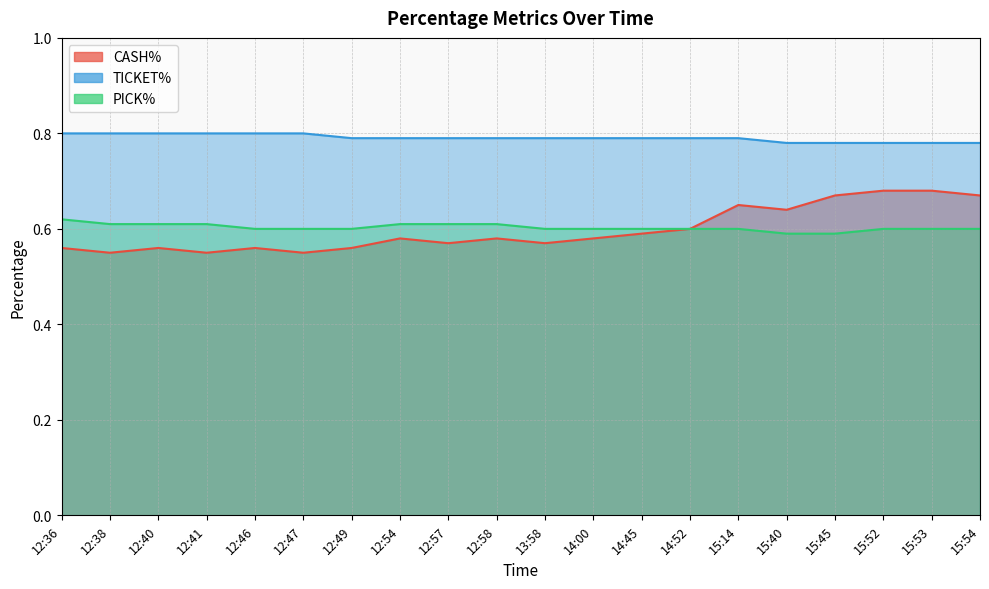

Is the value of PICK% at 12:36 greater than the value of TICKET% at 12:58?

No